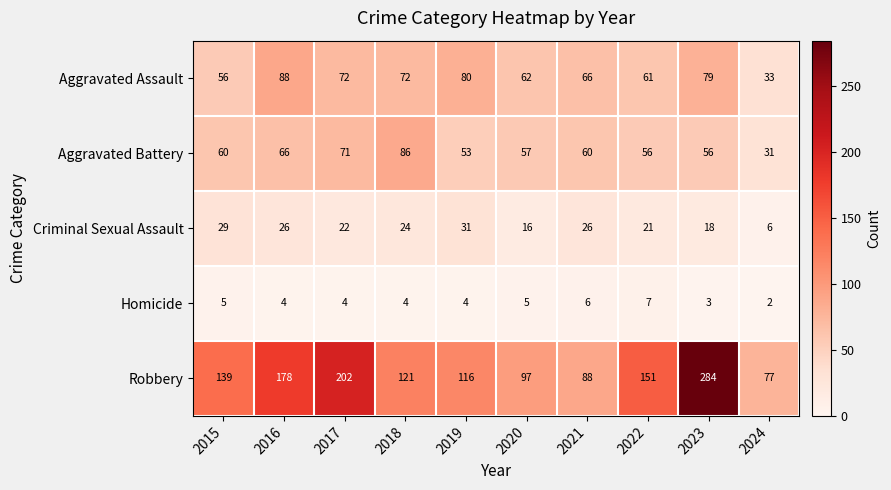

What is the difference between the highest and lowest values at 2018?

117